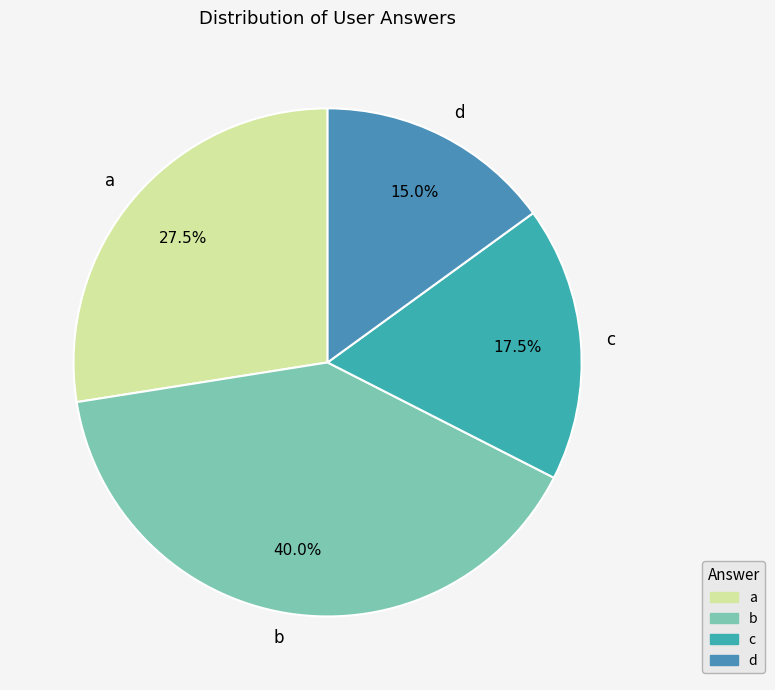

How many slices are in this pie chart?

4